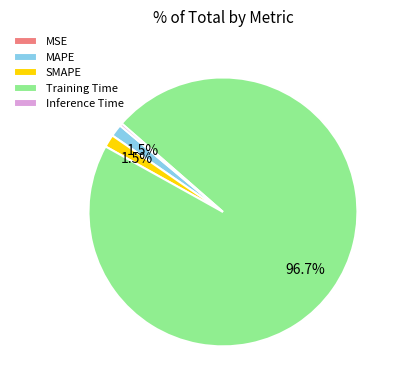

How much of the chart is everything except Training Time?

3.3%